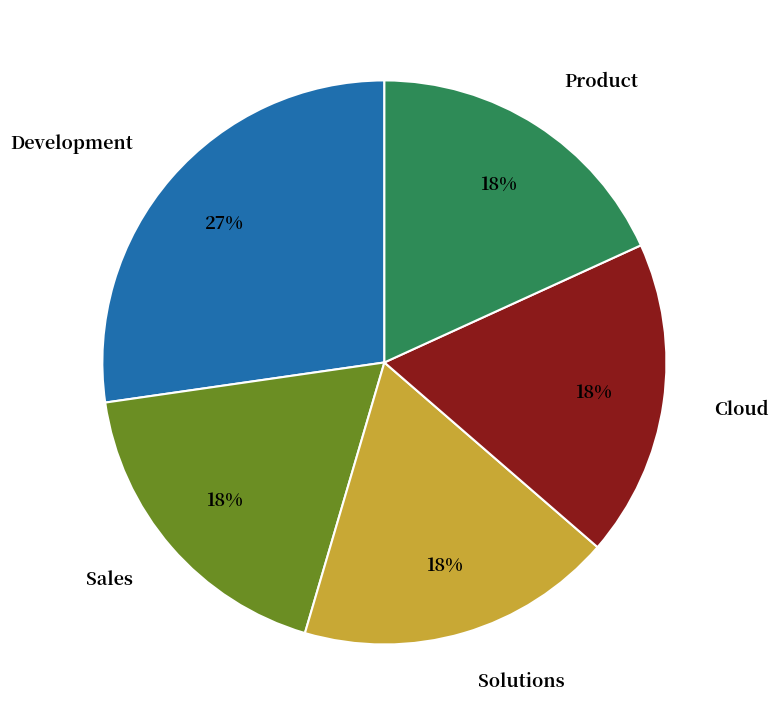

The Solutions slice represents 32% of the pie. True or false?

False